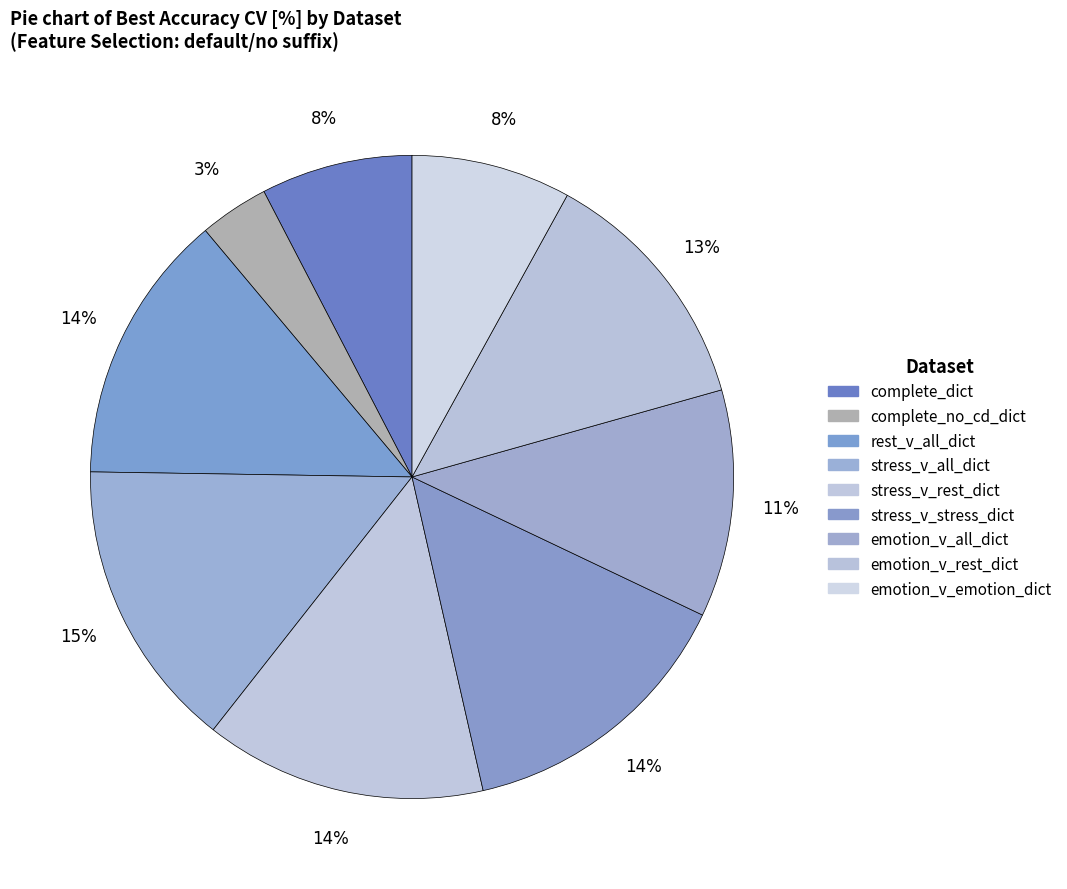

To the nearest percent, what is the difference between the stress_v_rest_dict and complete_dict slice percentages?

7%